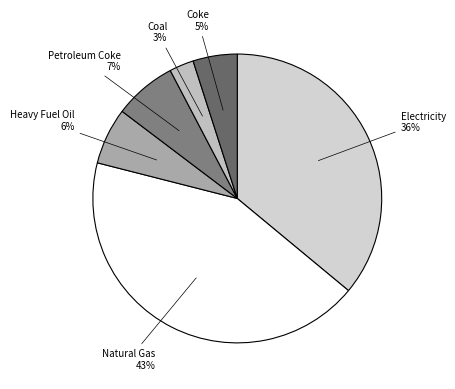

Count the number of slices in the pie.

6